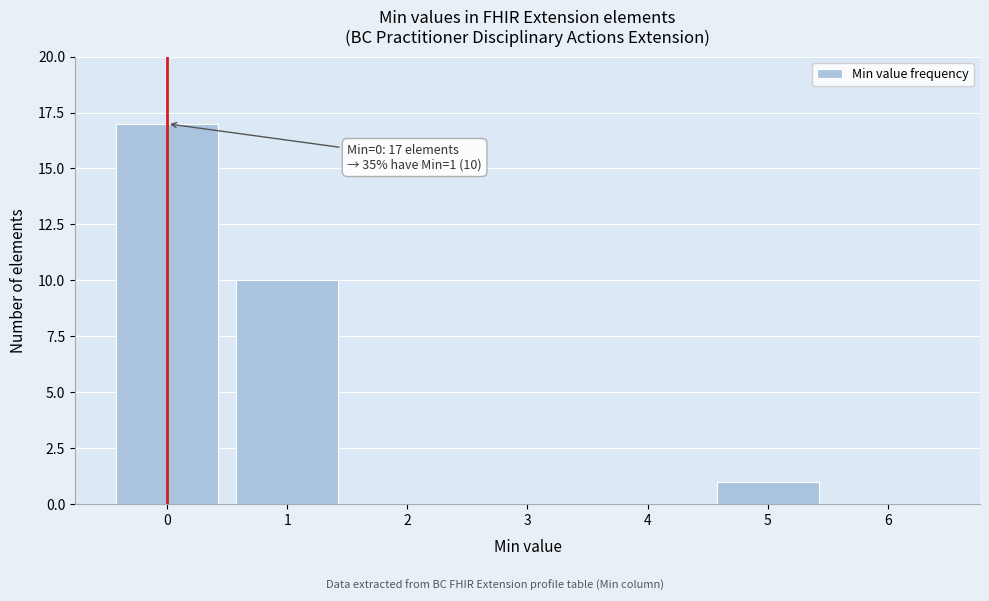

Which range on the x-axis has the tallest bar?

-0.5 to 0.5